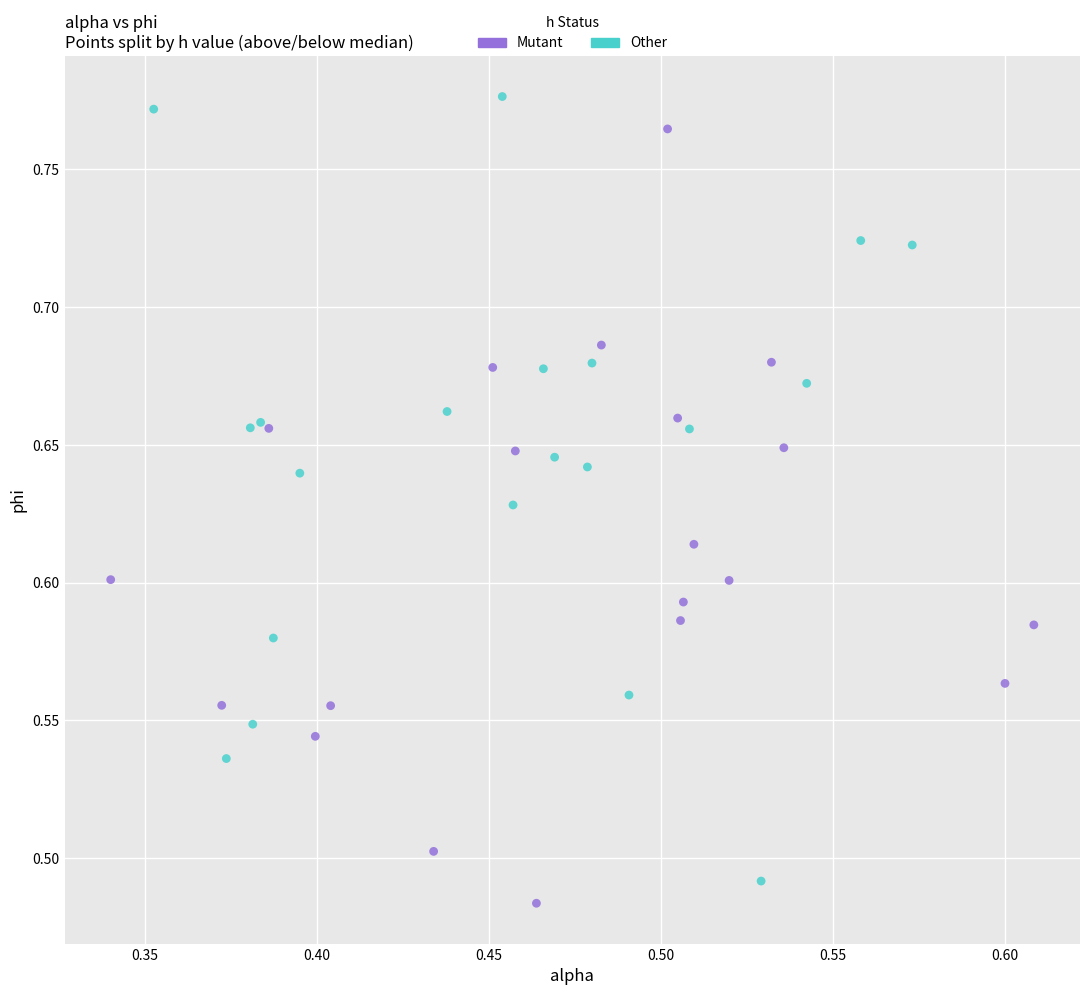

What are all the series names shown in the legend?

Mutant, Other